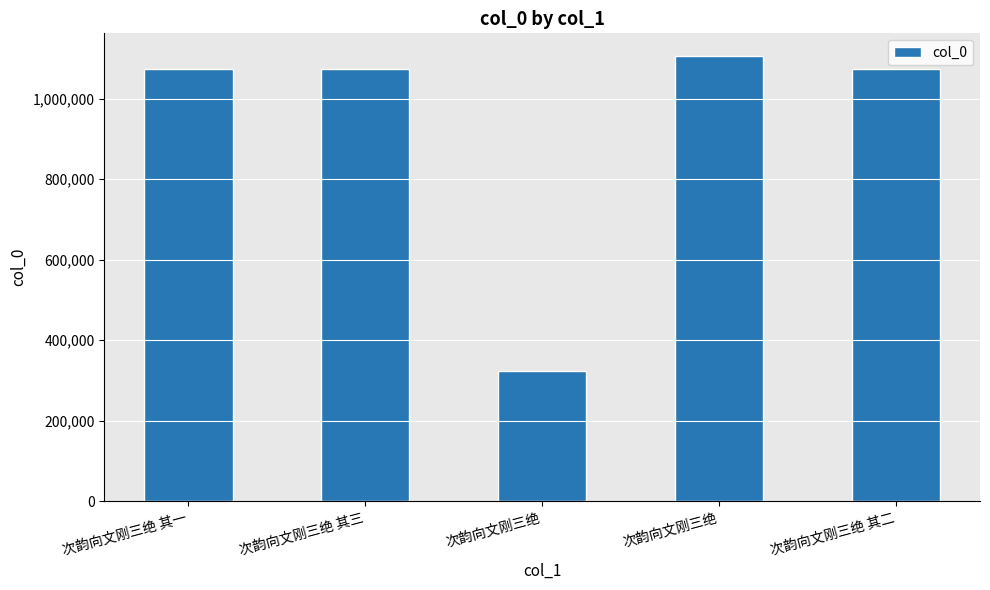

What is the difference between the maximum and minimum values?

782394